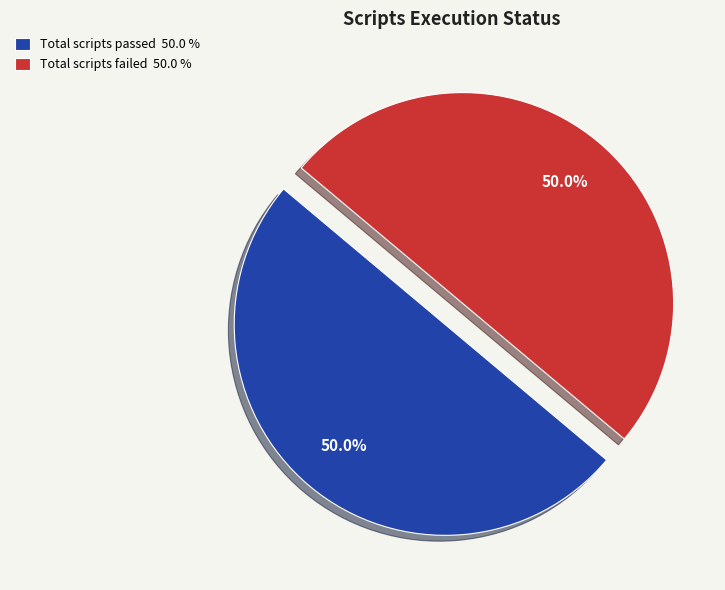

To the nearest percent, what is the average slice percentage?

50%